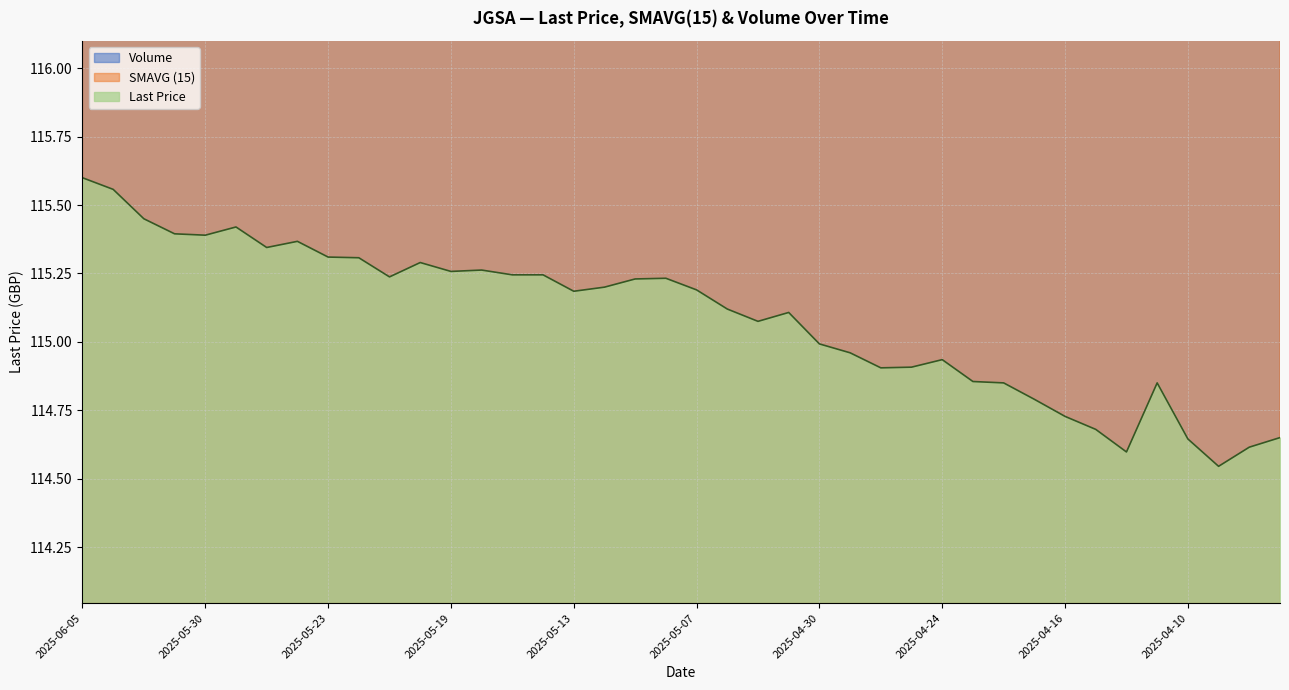

What is the difference between the Last Price values at 2025-04-16 and 2025-05-19?

0.5